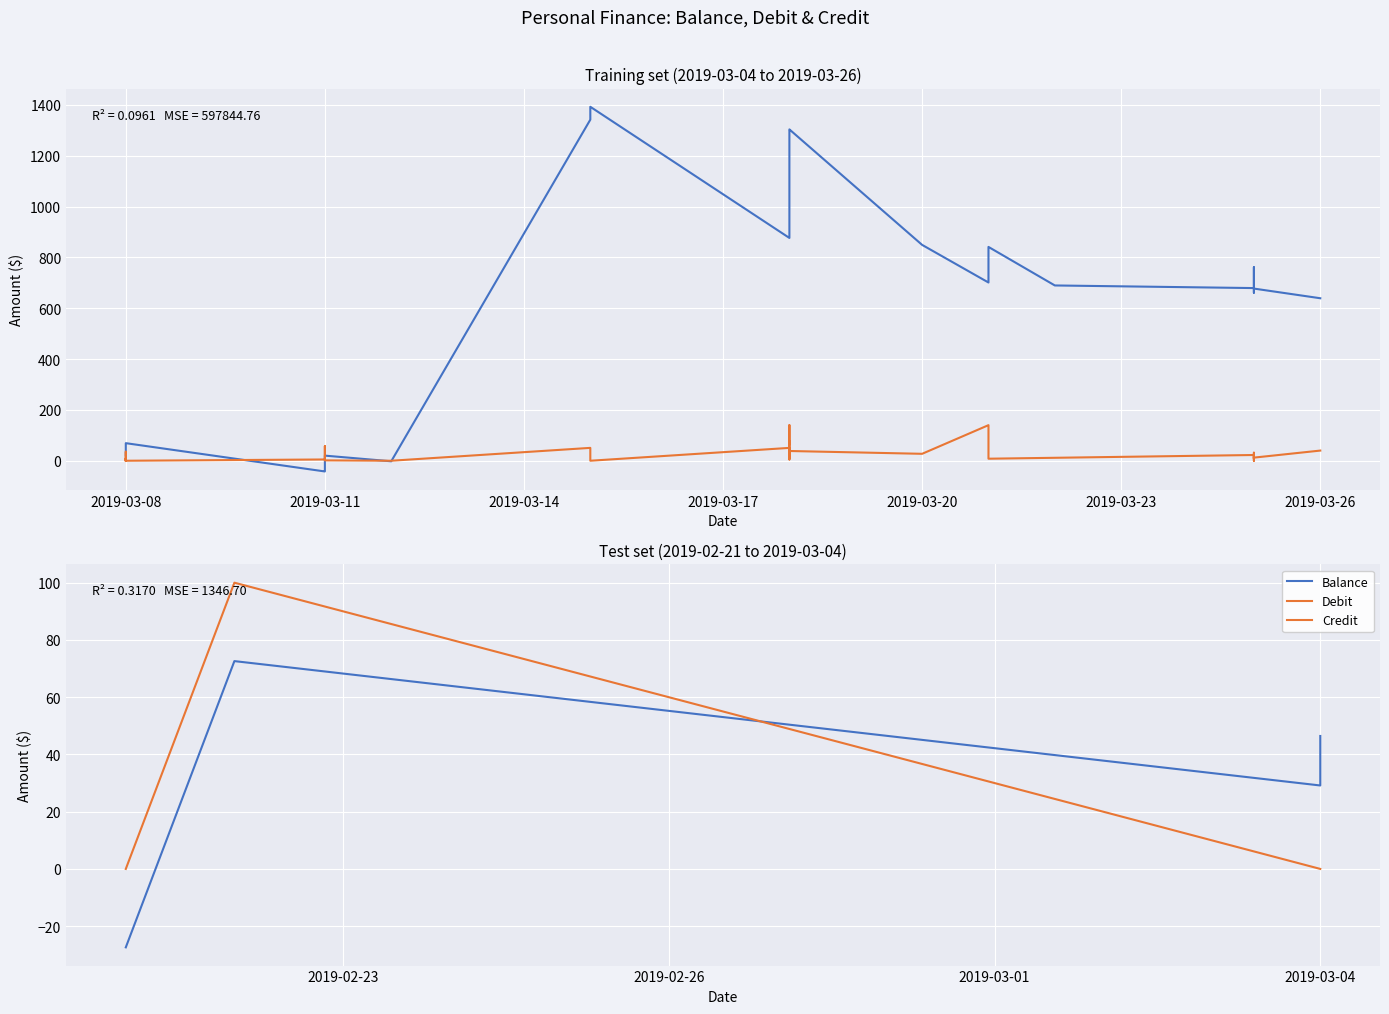

The value of Debit at 1 is 13.0. True or false?

False